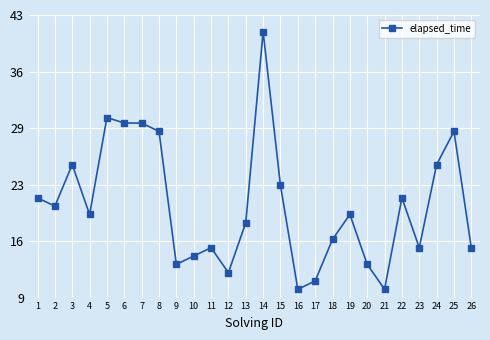

Approximately how many times larger is the value at 3 compared to 23?

1.7